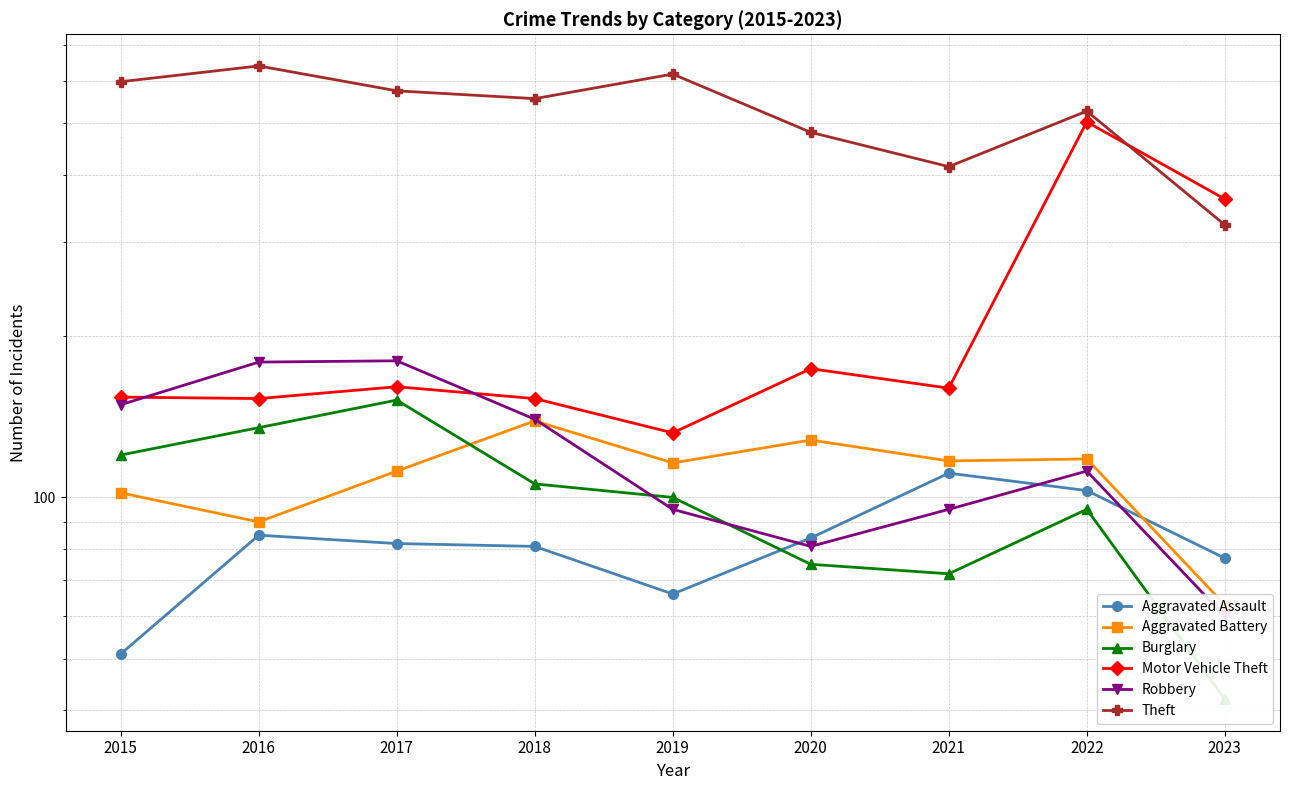

True or false: Burglary has a value of 193 at 2015.

False